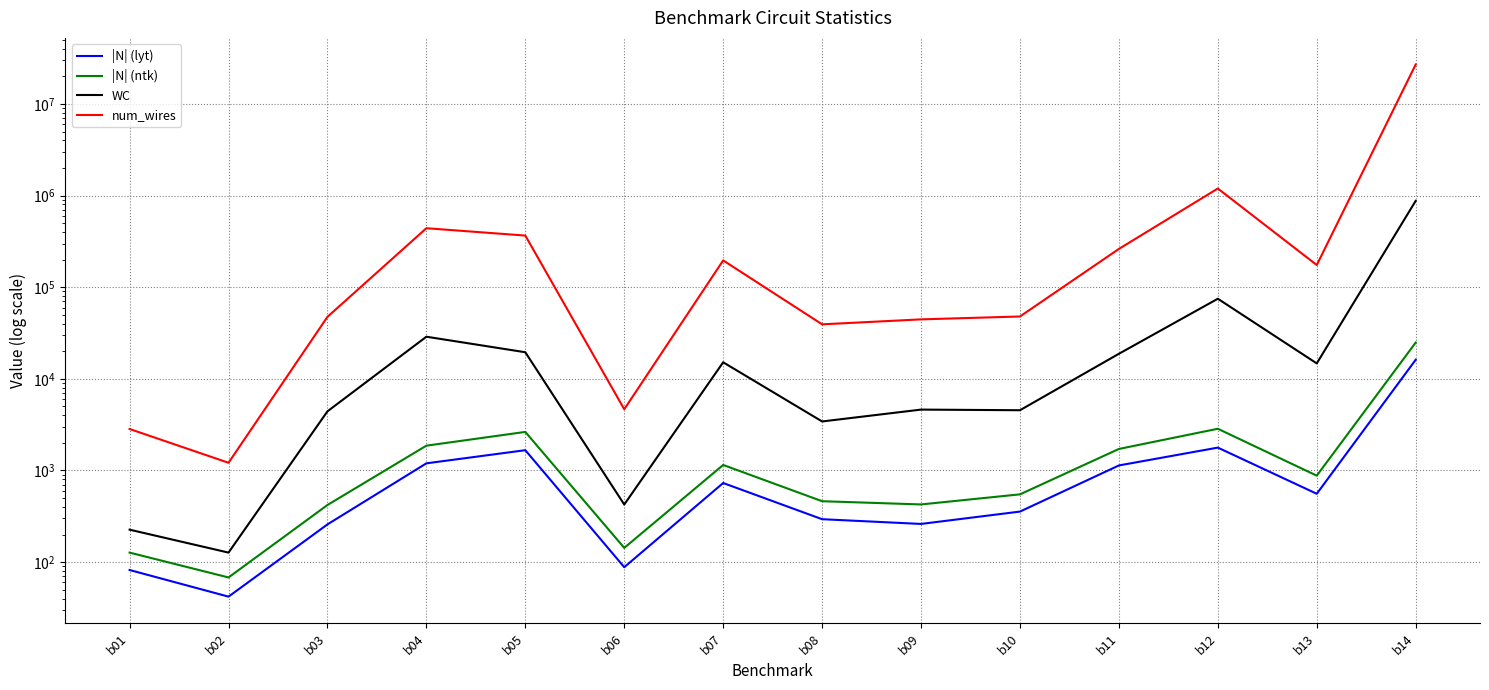

Count the number of data series in this chart.

4